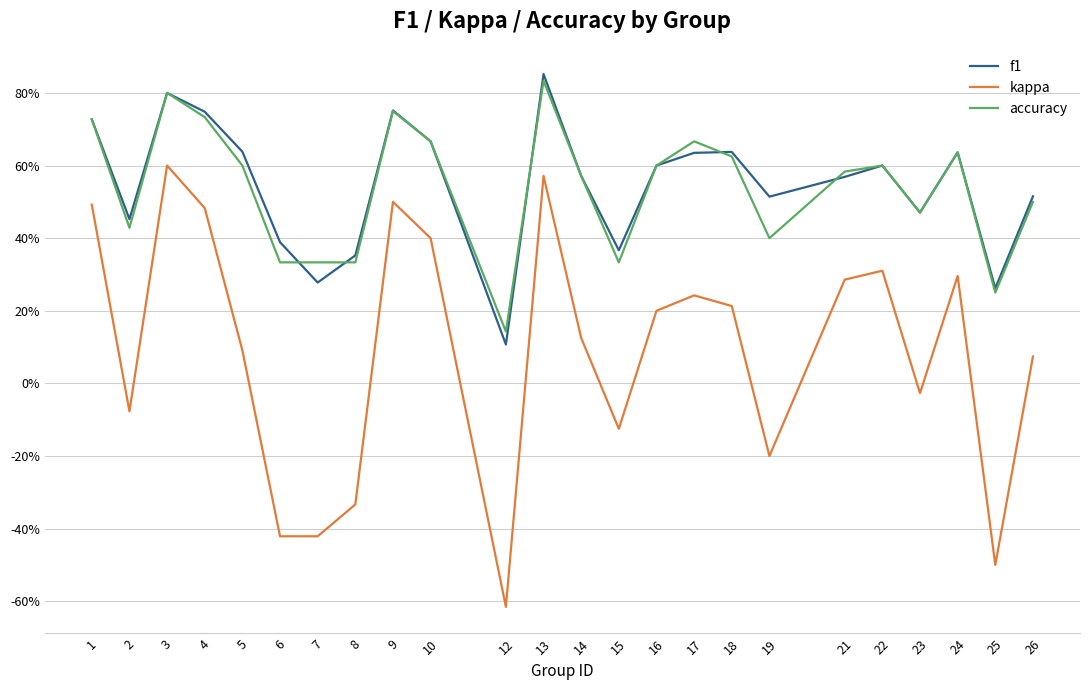

What is the sum of the accuracy values at 18 and 13?

1.5